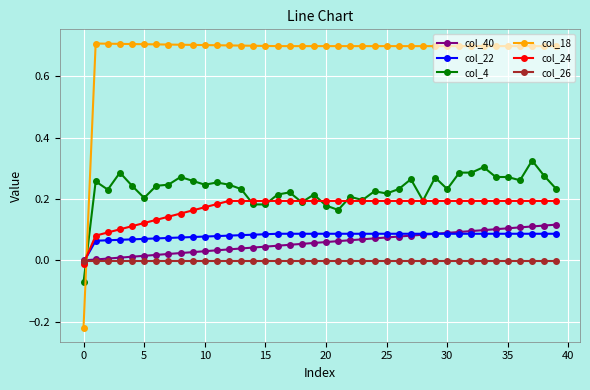

Which series has the largest total across all categories?

col_18